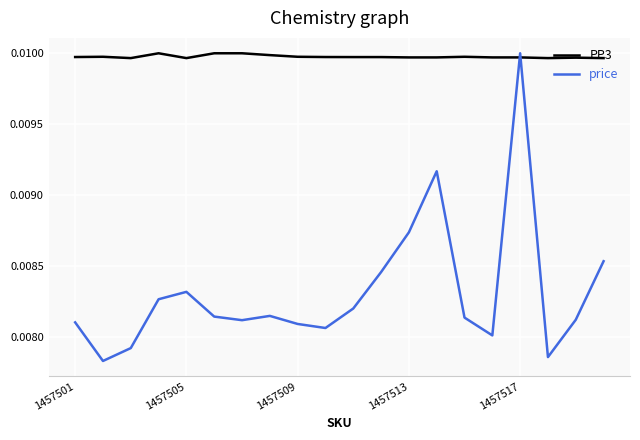

List the series in order of their overall mean, lowest first.

price, PP3